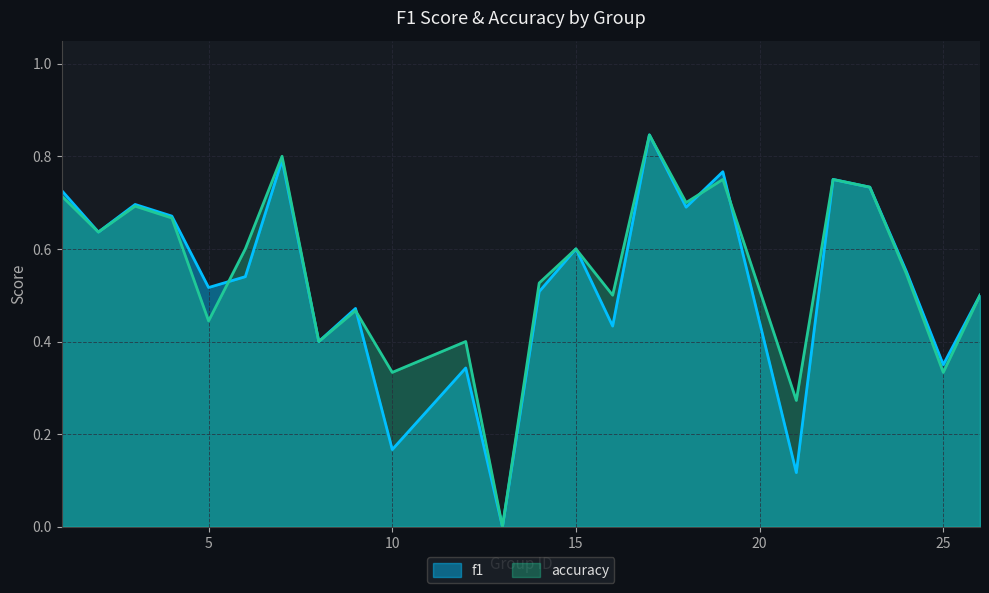

How many values in the f1 series exceed 0?

23